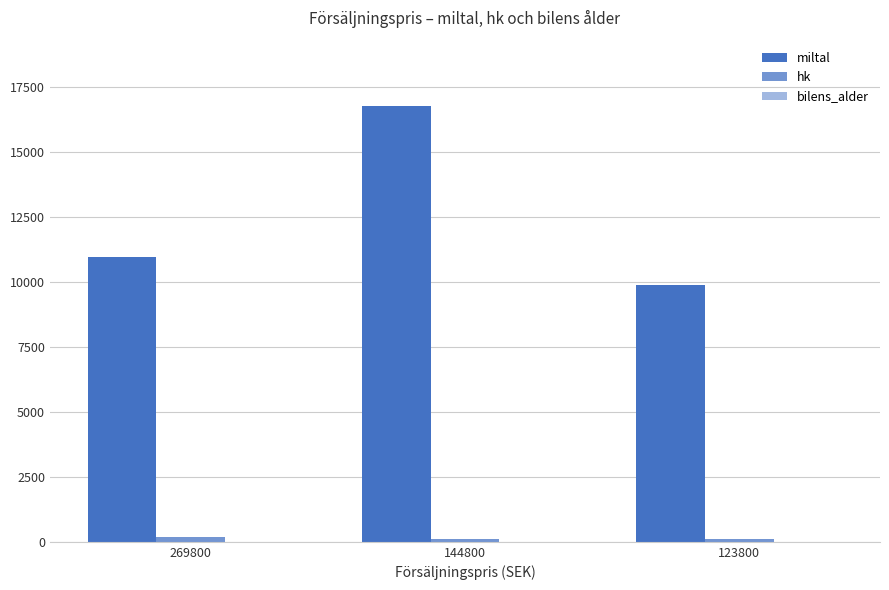

What is the difference between the maximum and minimum values in the miltal series?

6903